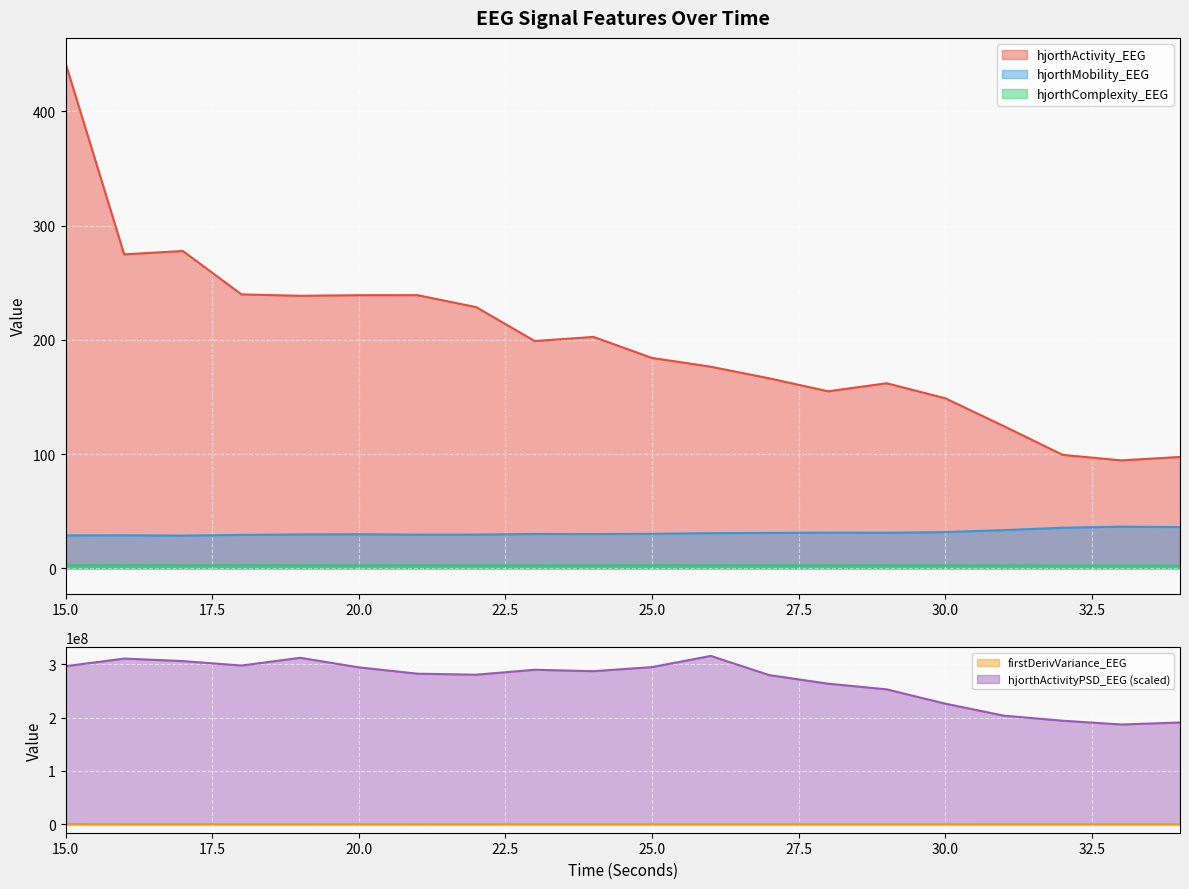

Is the value of hjorthComplexity_EEG at 34 greater than the value of hjorthActivity_EEG at 28?

No